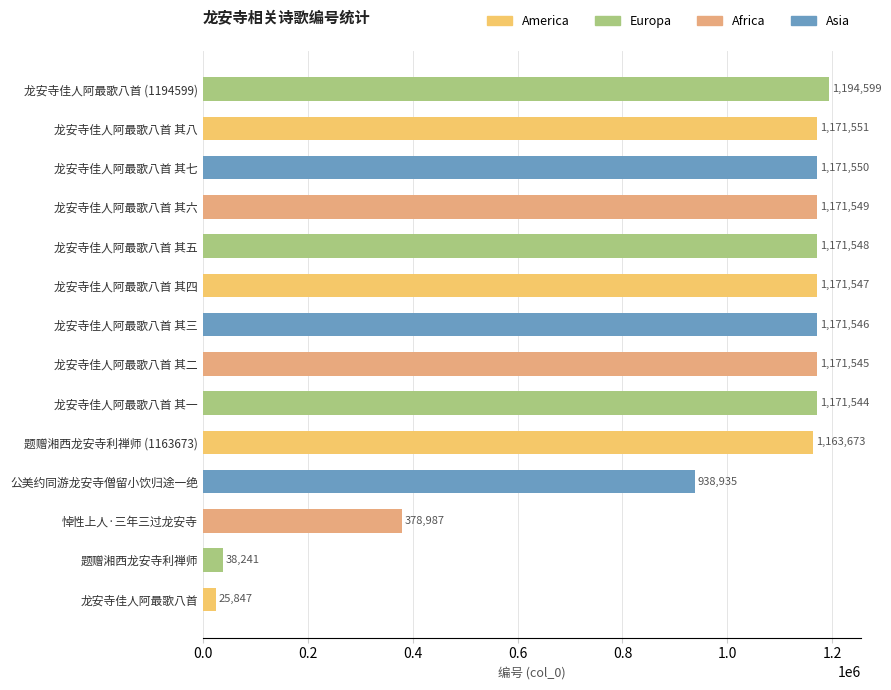

Rank the categories by value from highest to lowest.

龙安寺佳人阿最歌八首 (1194599), 龙安寺佳人阿最歌八首 其八, 龙安寺佳人阿最歌八首 其七, 龙安寺佳人阿最歌八首 其六, 龙安寺佳人阿最歌八首 其五, 龙安寺佳人阿最歌八首 其四, 龙安寺佳人阿最歌八首 其三, 龙安寺佳人阿最歌八首 其二, 龙安寺佳人阿最歌八首 其一, 题赠湘西龙安寺利禅师 (1163673), 公美约同游龙安寺僧留小饮归途一绝, 悼性上人·三年三过龙安寺, 题赠湘西龙安寺利禅师, 龙安寺佳人阿最歌八首